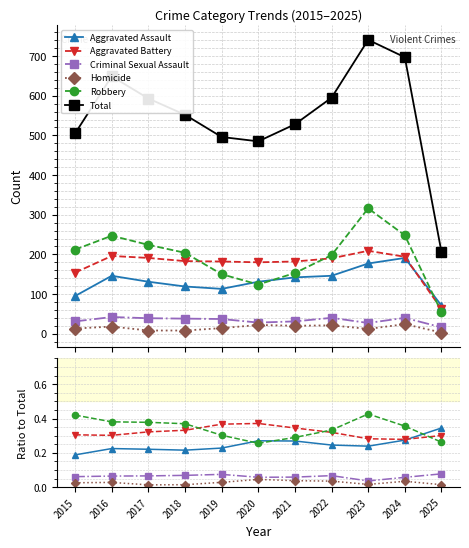

Reading right to left, transcribe all the data shown in this chart.

Aggravated Assault: 2025=0.3	2024=0.3	2023=0.2	2022=0.2	2021=0.3	2020=0.3	2019=0.2	2018=0.2	2017=0.2	2016=0.2	2015=0.2
Aggravated Battery: 2025=0.3	2024=0.3	2023=0.3	2022=0.3	2021=0.3	2020=0.4	2019=0.4	2018=0.3	2017=0.3	2016=0.3	2015=0.3
Criminal Sexual Assault: 2025=0.1	2024=0.1	2023=0.0	2022=0.1	2021=0.1	2020=0.1	2019=0.1	2018=0.1	2017=0.1	2016=0.1	2015=0.1
Homicide: 2025=0.0	2024=0.0	2023=0.0	2022=0.0	2021=0.0	2020=0.0	2019=0.0	2018=0.0	2017=0.0	2016=0.0	2015=0.0
Robbery: 2025=0.3	2024=0.4	2023=0.4	2022=0.3	2021=0.3	2020=0.3	2019=0.3	2018=0.4	2017=0.4	2016=0.4	2015=0.4
Total: 2025=206.0	2024=697.0	2023=741.0	2022=595.0	2021=528.0	2020=485.0	2019=496.0	2018=552.0	2017=593.0	2016=649.0	2015=505.0